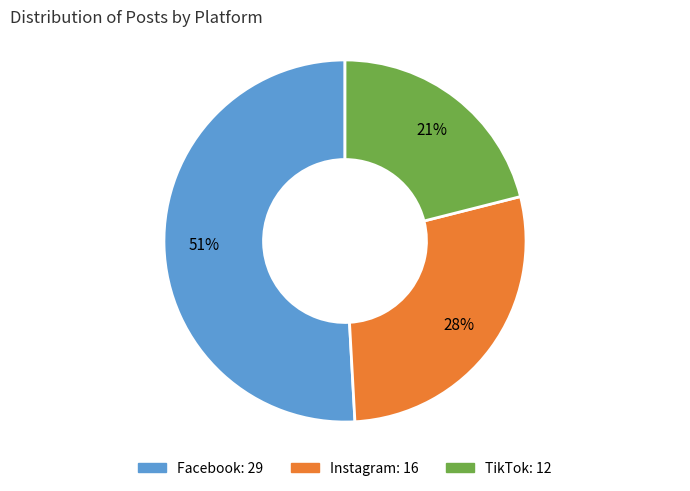

Is Instagram the majority of the pie?

No